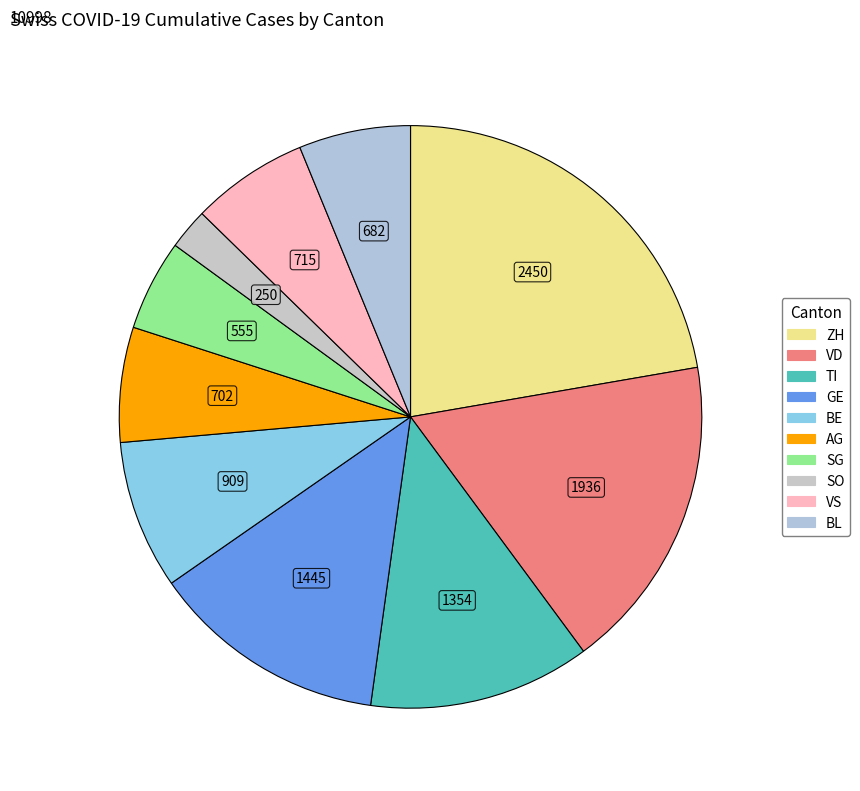

Which slice is the smallest?

SO